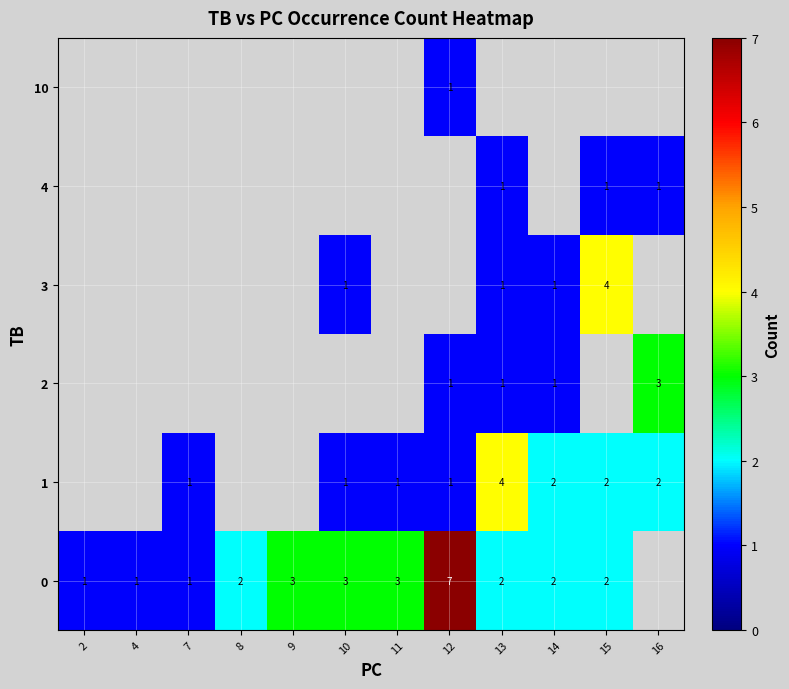

The row_2 series shows 1.0 at 13. True or false?

True